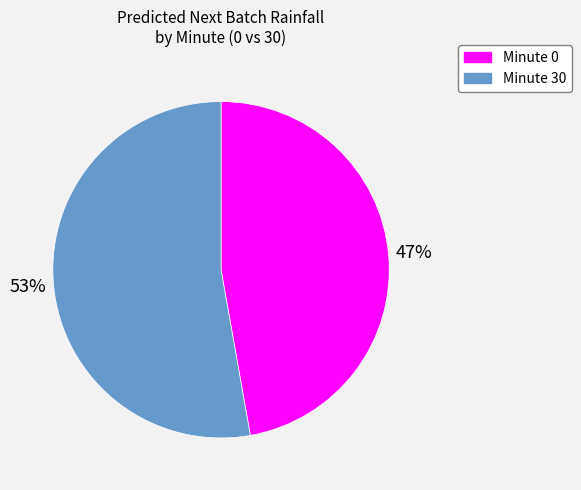

Approximately how many times larger is the value at Minute 0 compared to Minute 30?

0.9